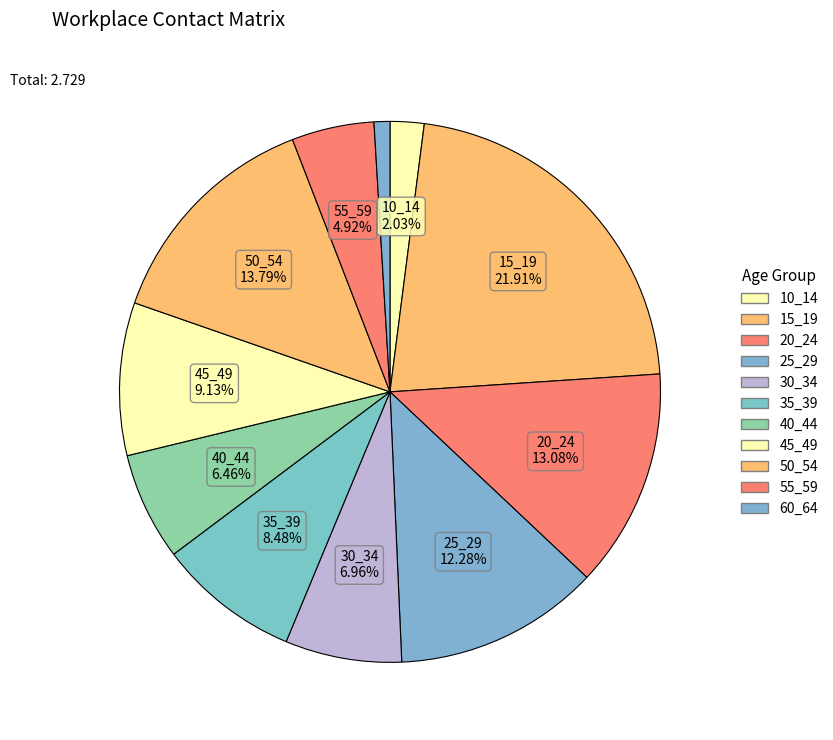

Is it true that 50_54 is 1% of the pie?

False